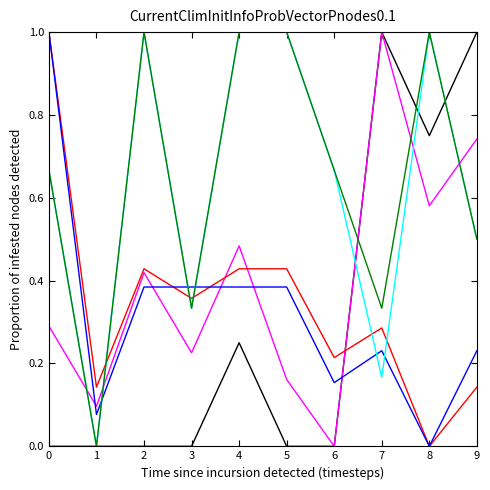

How many lines are shown in the chart?

6